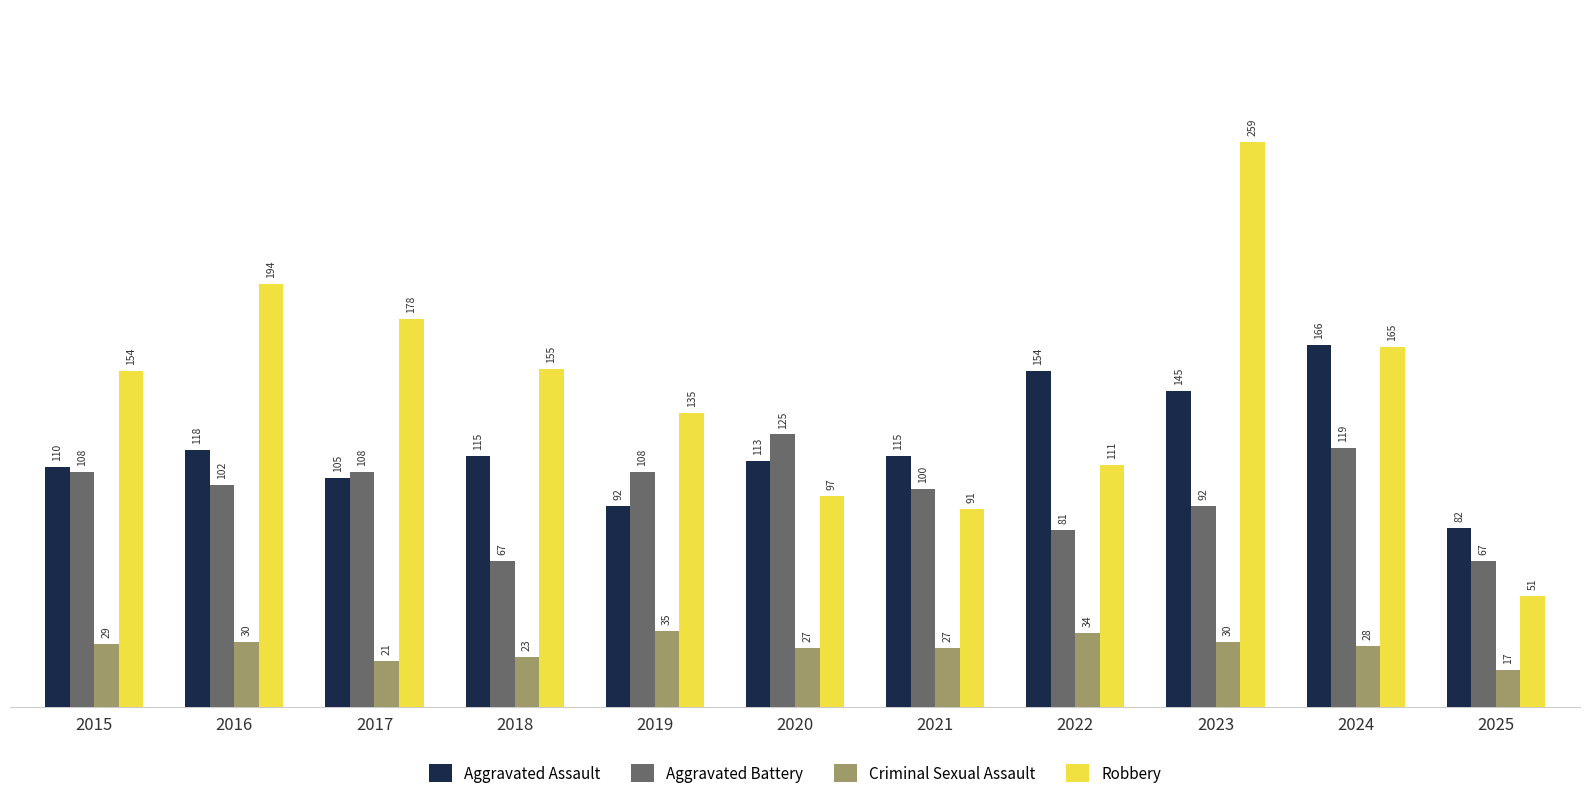

How many data points in Robbery are less than 154?

5